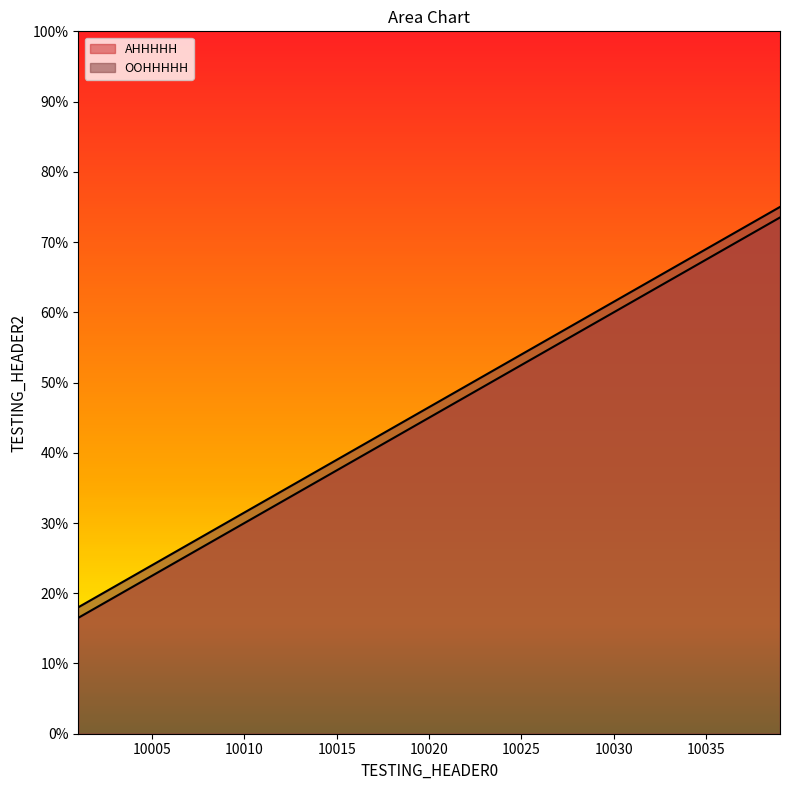

Is it true that AHHHHH equals 43.5 at 10019?

True